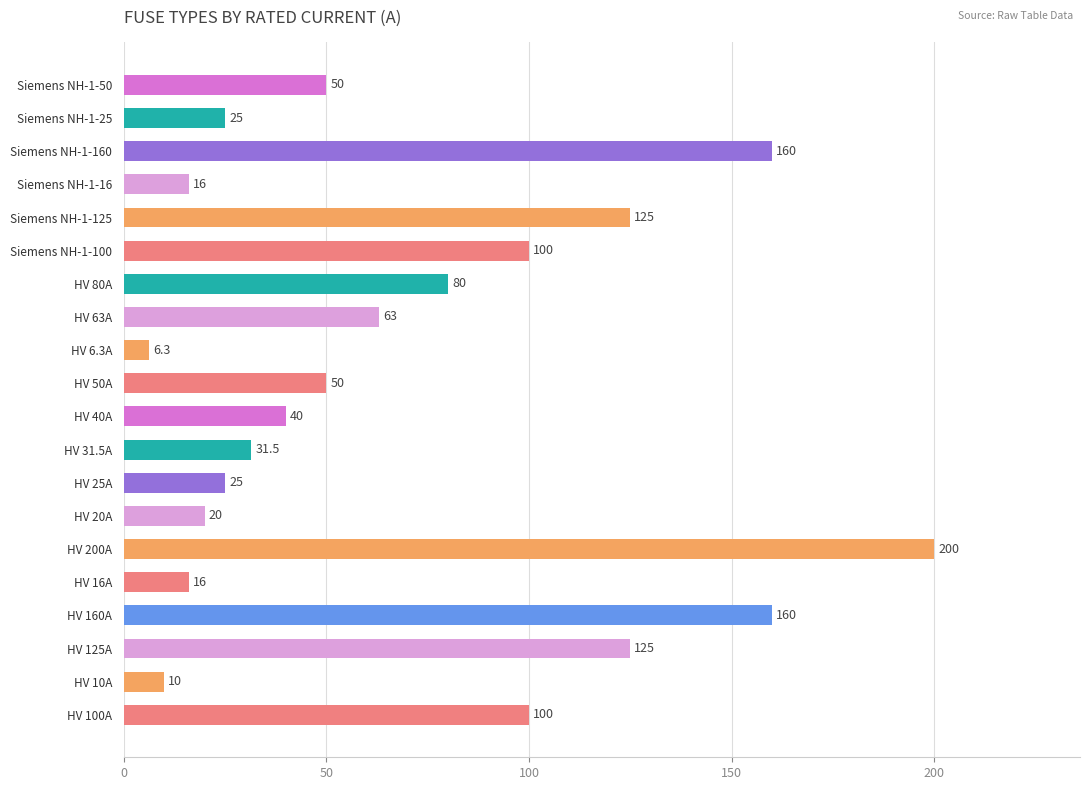

Count the number of categories in the chart.

20